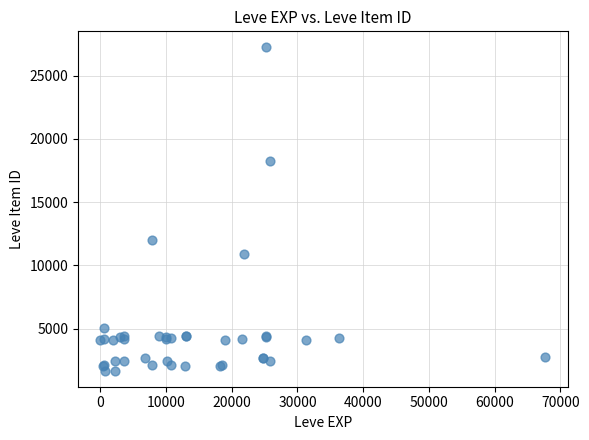

What Y value in the scatter plot is closest to 14448?

12018